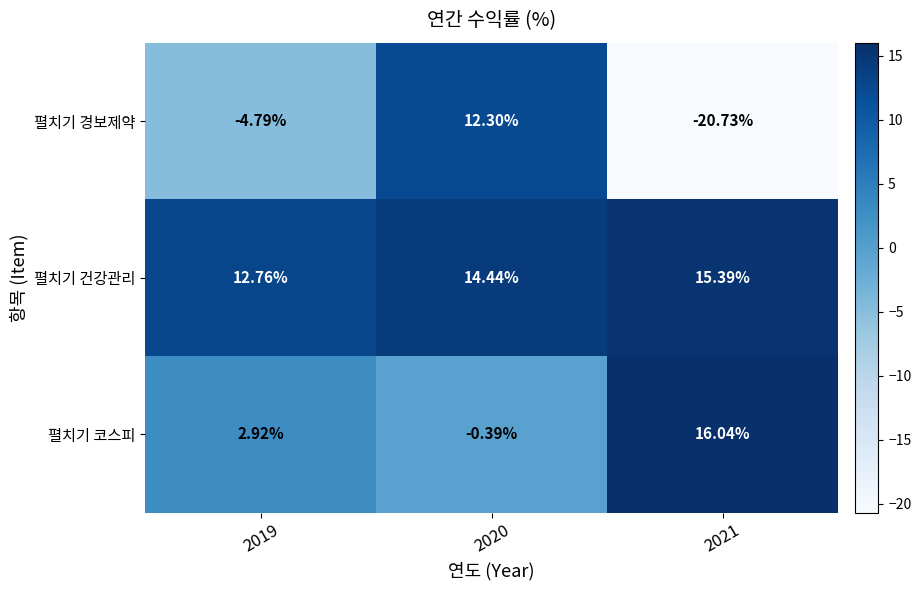

Rank the series at 2021 from lowest to highest value.

펼치기 경보제약, 펼치기 건강관리, 펼치기 코스피